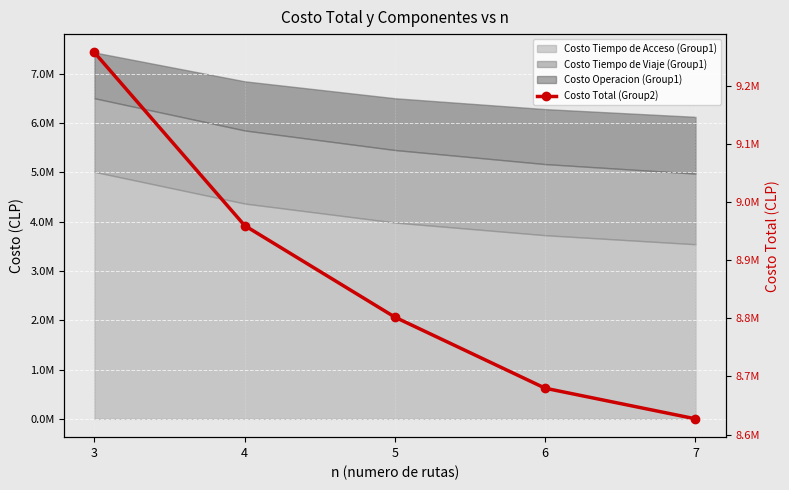

Which label corresponds to the largest value in the chart?

3